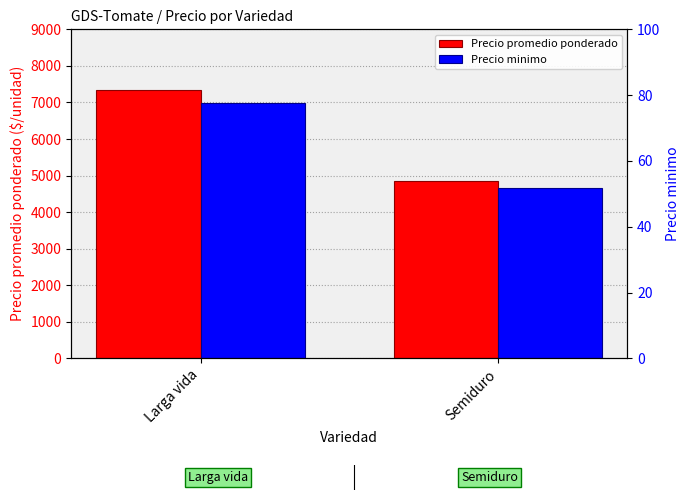

What is the difference between the maximum and minimum values in the Precio promedio ponderado series?

2507